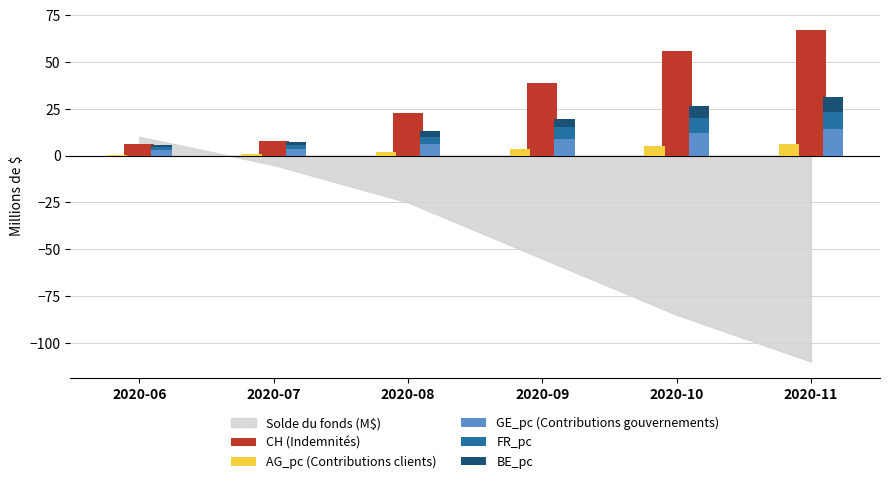

True or false: BE_pc has a value of 4.5 at 2020-09.

True